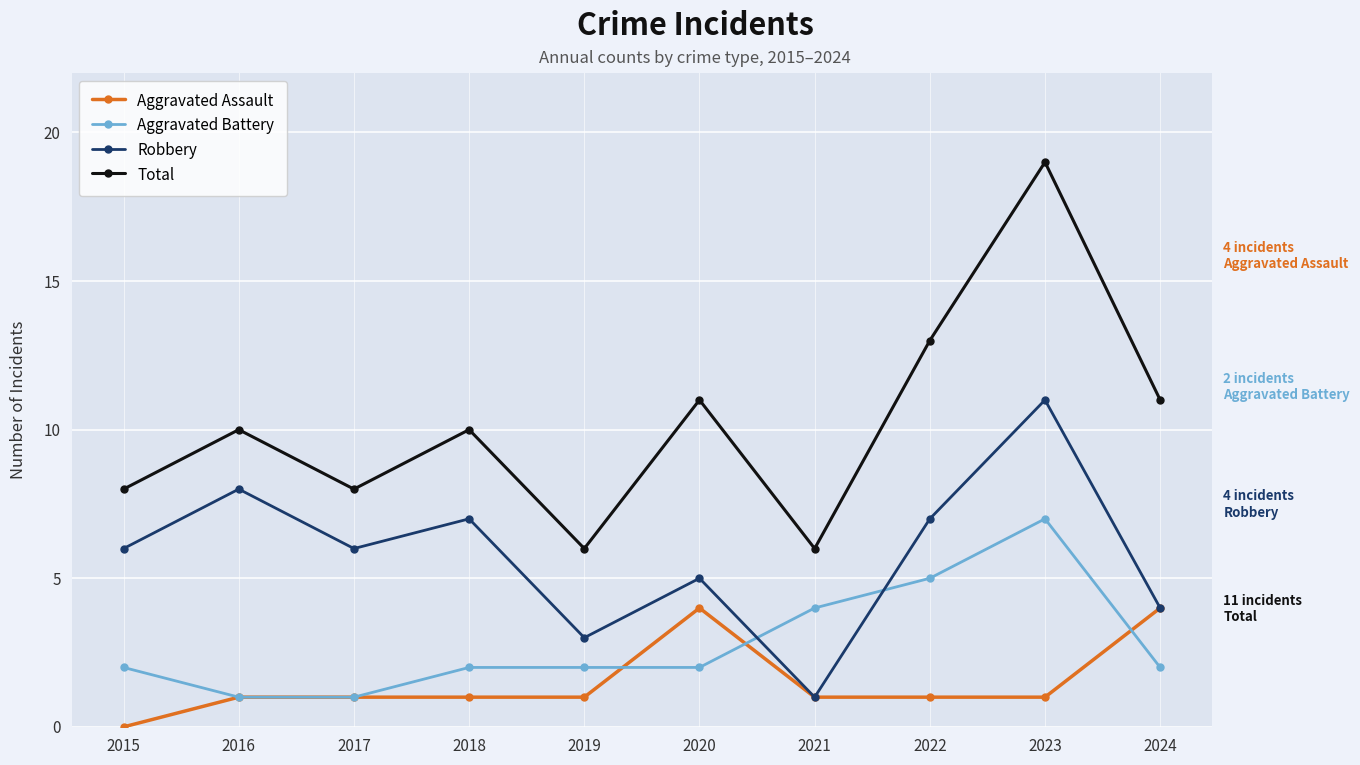

Where do Aggravated Battery and Robbery first cross each other?

2020 and 2021